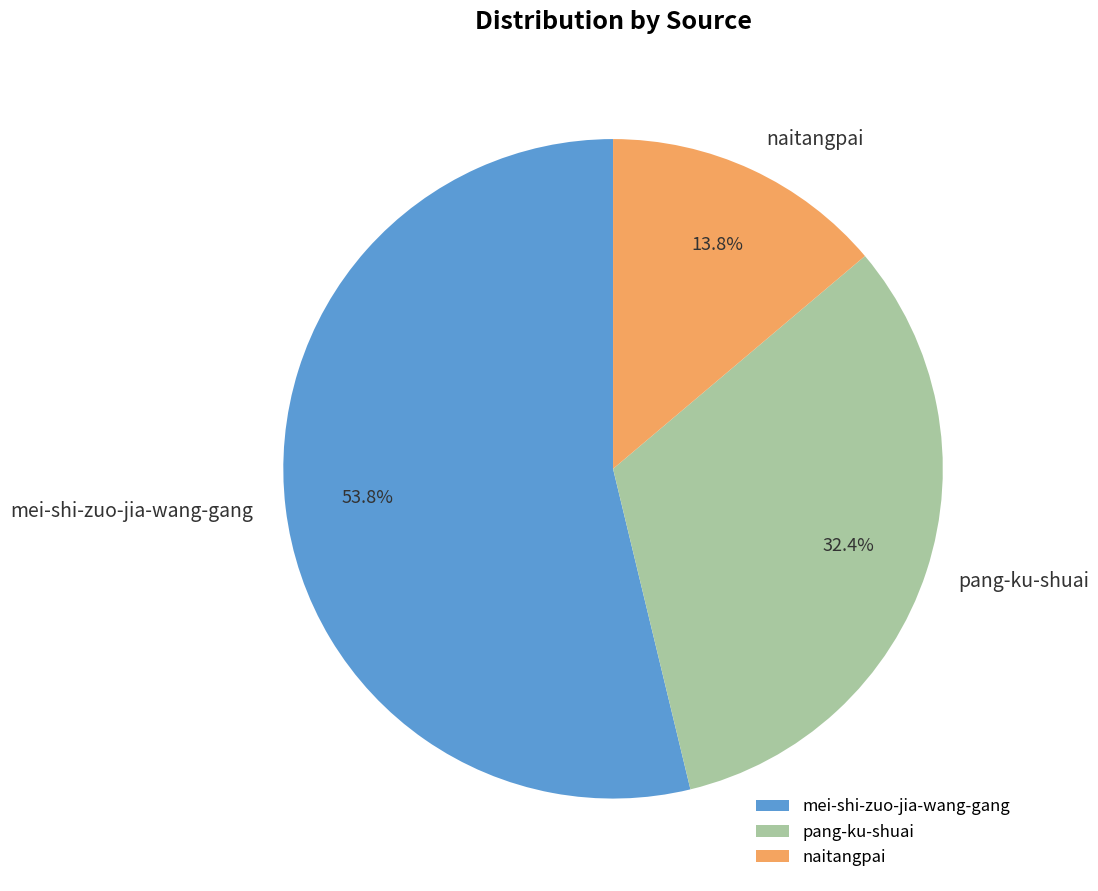

To the nearest percent, what portion does naitangpai represent?

14%